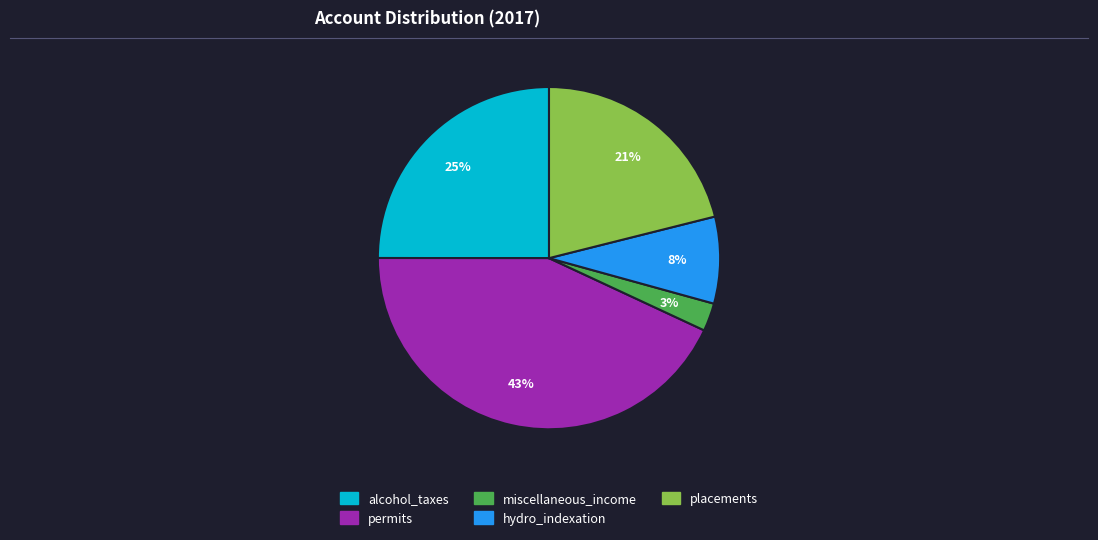

Count the number of slices in the pie.

5